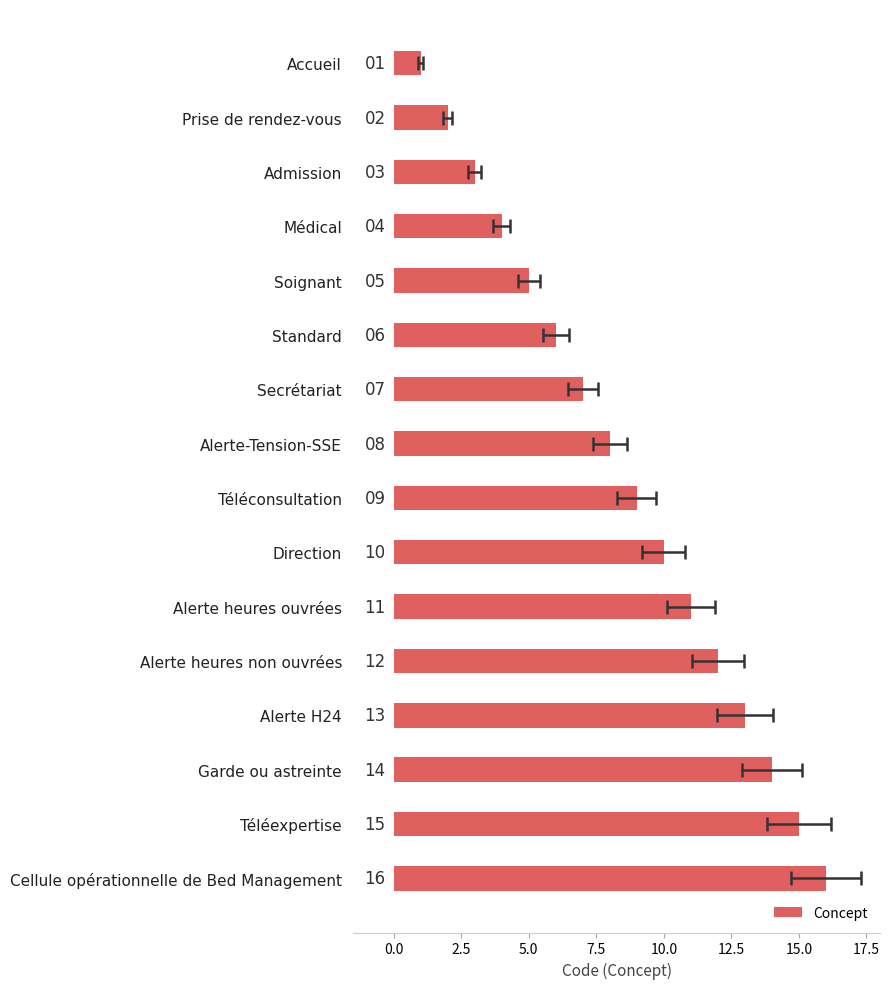

Is it true that the value at Alerte H24 is 13?

True